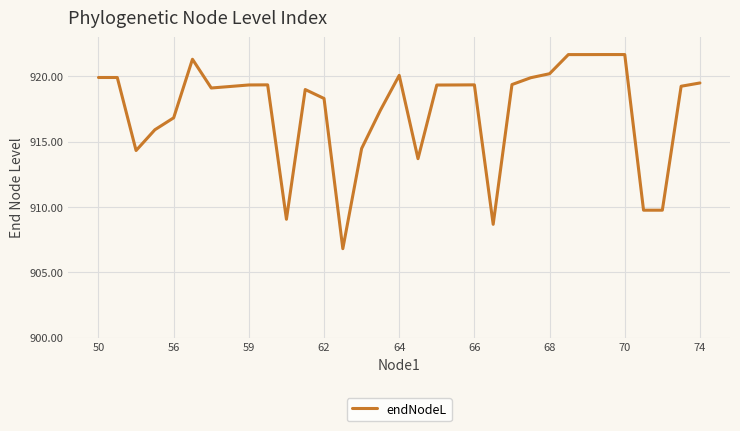

True or false: the data has more than 1 interior local peaks.

True